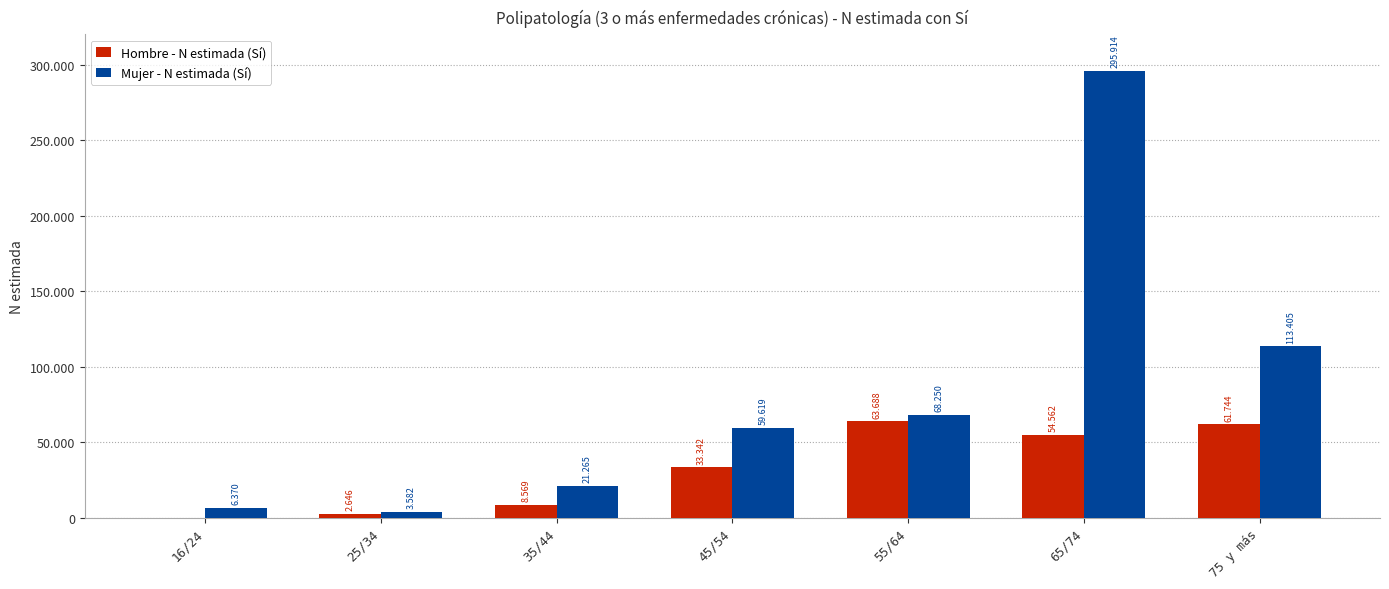

What are all the series names shown in the legend?

Hombre - N estimada (Sí), Mujer - N estimada (Sí)